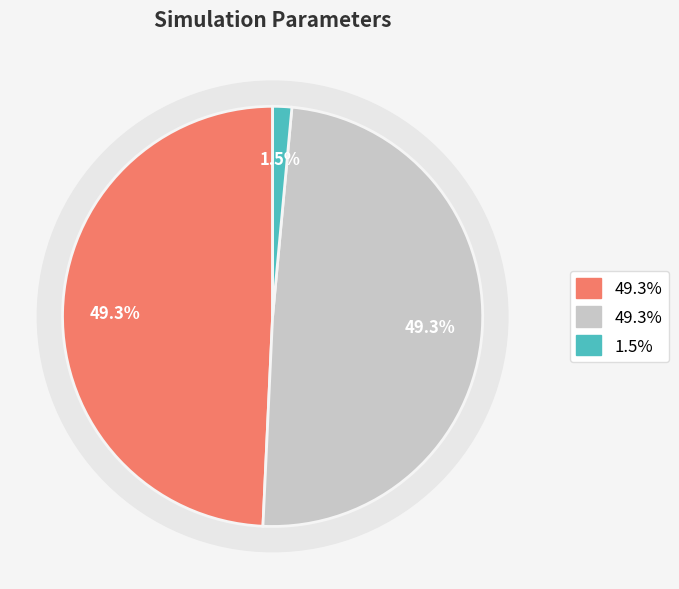

Is it true that Step Time (sec) is 15% of the pie?

False